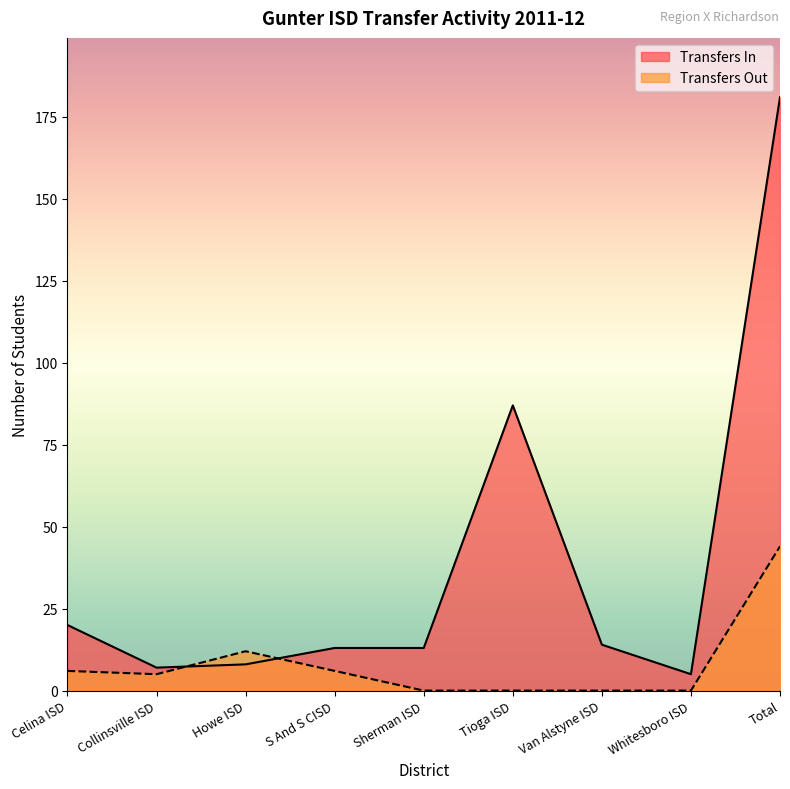

What is the label of the 3rd point from the left?

Howe ISD